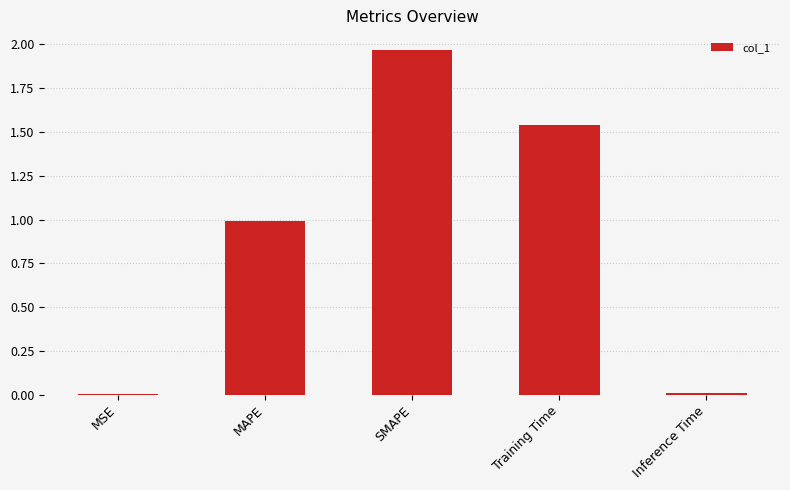

What is the sum of all values?

4.5